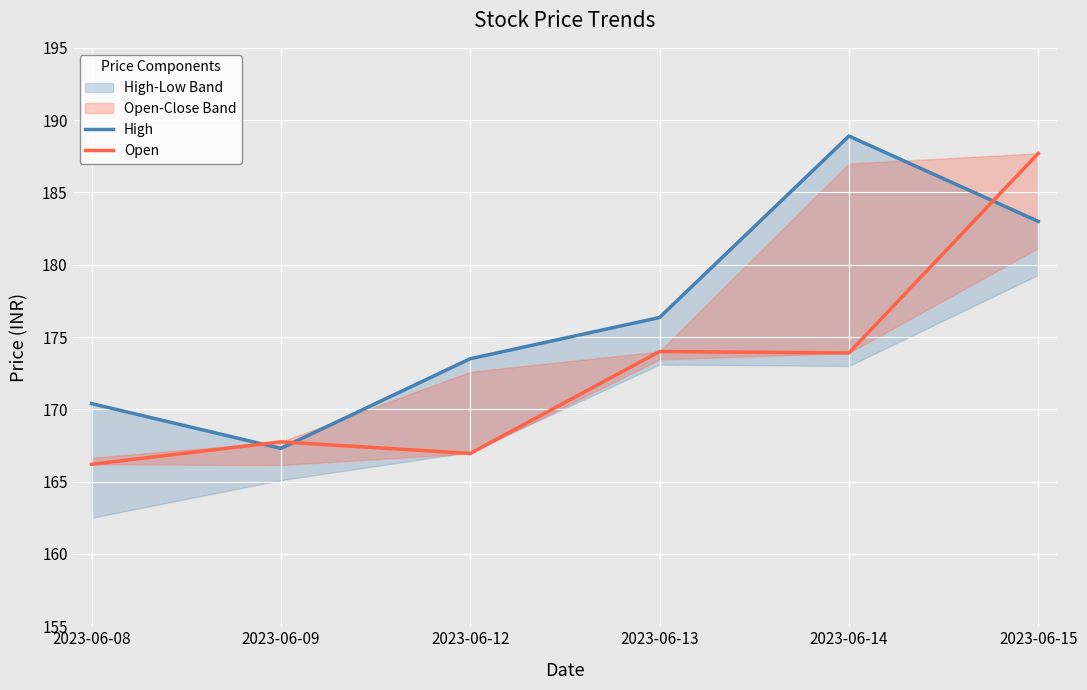

What is the total value across all series at 2023-06-15?

370.7